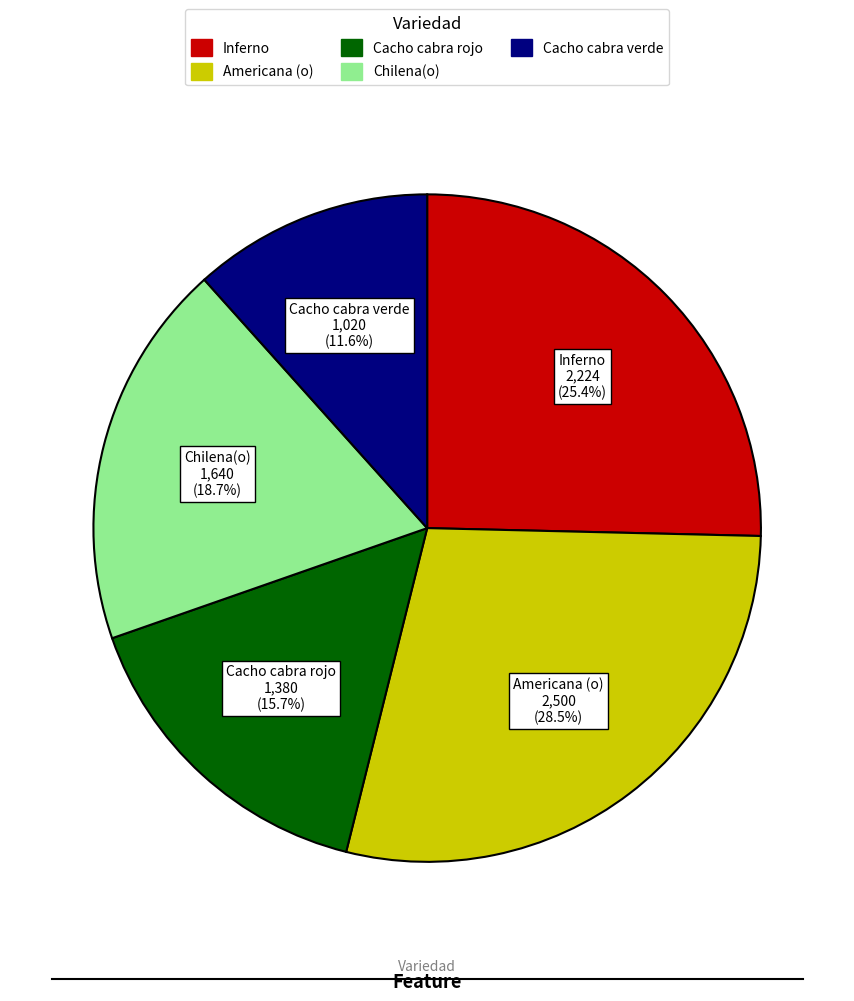

Rank the categories by value from highest to lowest.

Americana (o), Inferno, Chilena(o), Cacho cabra rojo, Cacho cabra verde